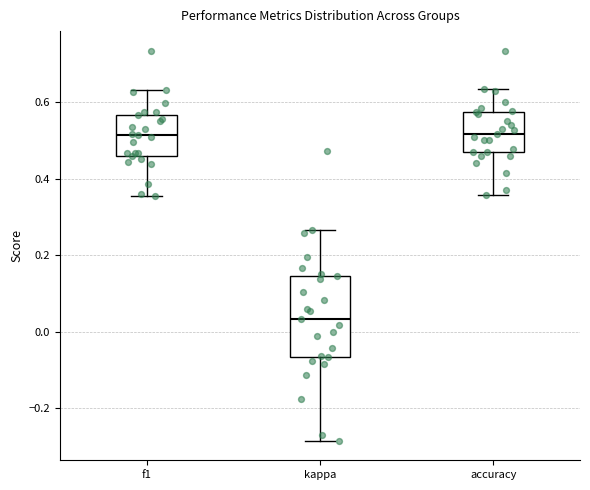

Comparing the boxes themselves (not the whiskers), which one is the tallest?

kappa